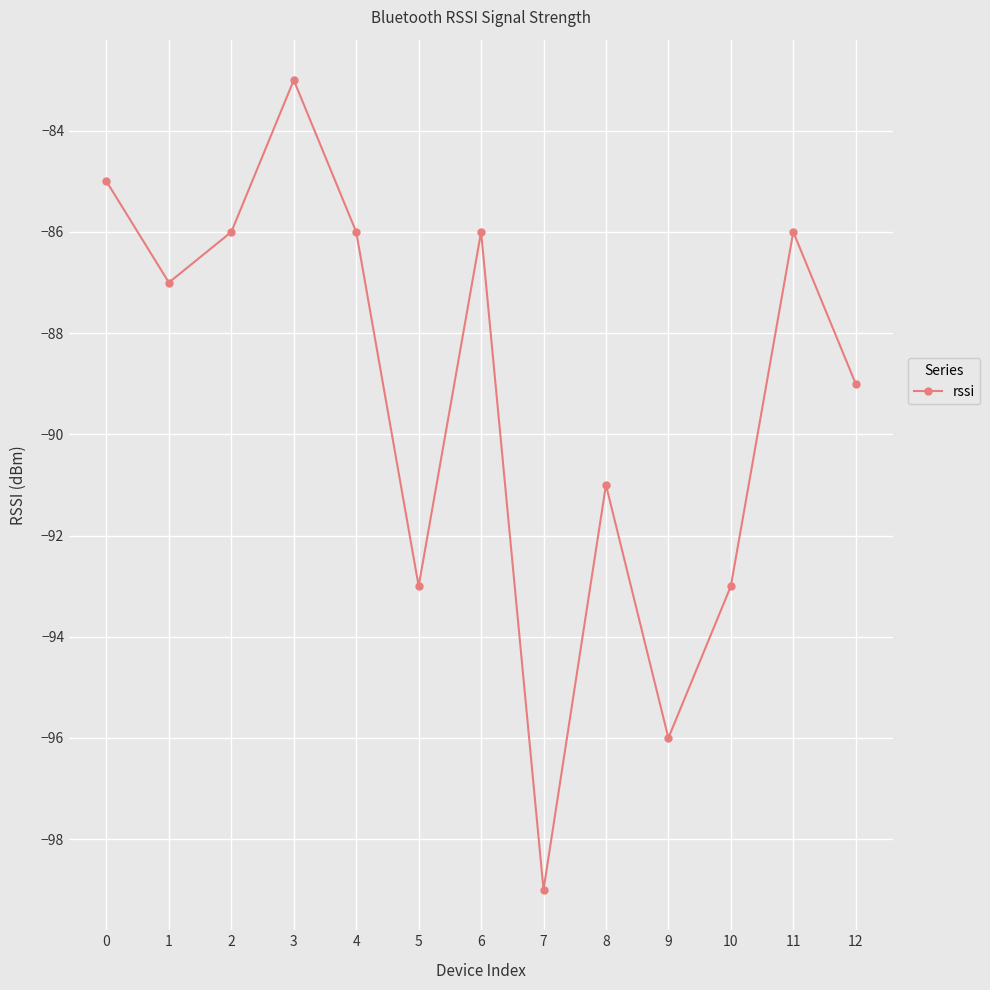

Count the number of categories in the chart.

13